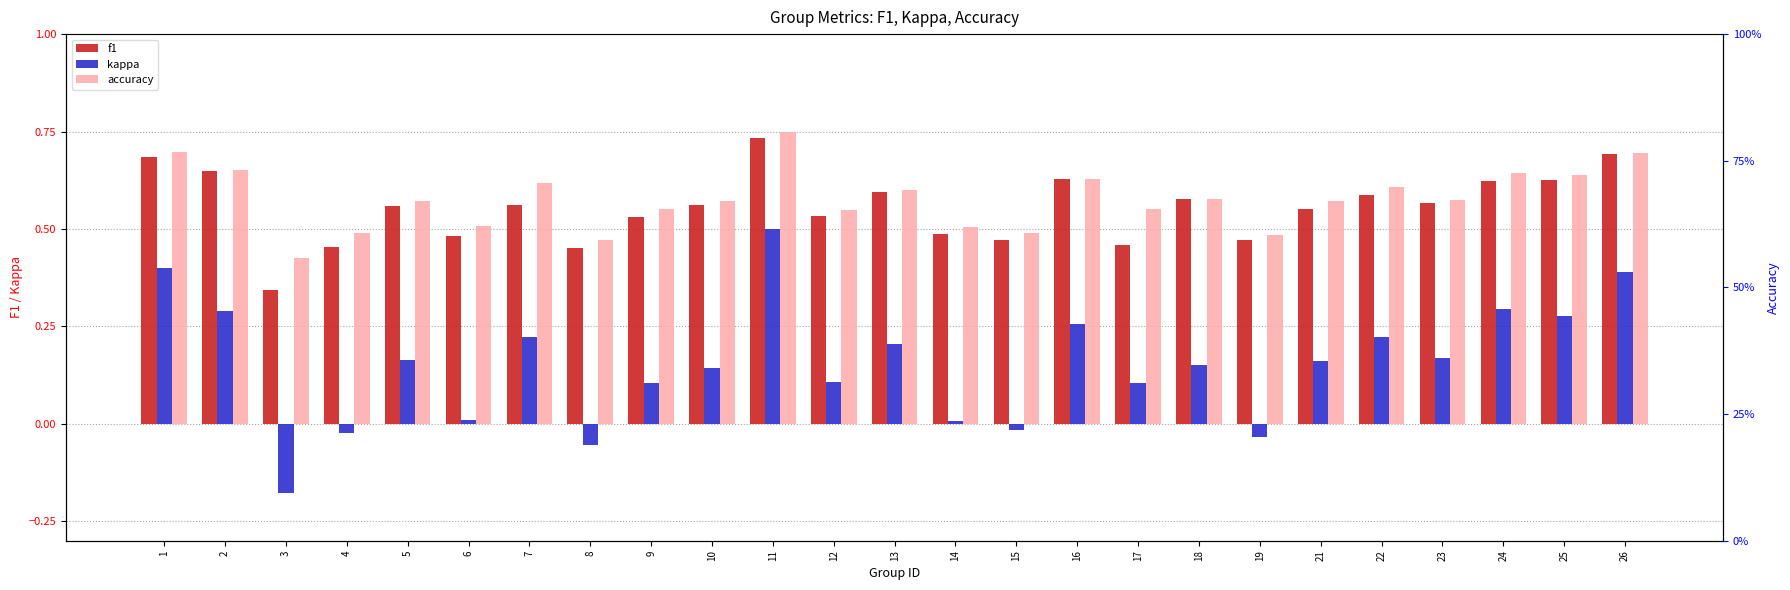

Reading left to right, list all the values displayed in this chart.

f1: 0.7	0.7	0.3	0.5	0.6	0.5	0.6	0.5	0.5	0.6	0.7	0.5	0.6	0.5	0.5	0.6	0.5	0.6	0.5	0.6	0.6	0.6	0.6	0.6	0.7
kappa: 0.4	0.3	-0.2	-0.0	0.2	0.0	0.2	-0.1	0.1	0.1	0.5	0.1	0.2	0.0	-0.0	0.3	0.1	0.2	-0.0	0.2	0.2	0.2	0.3	0.3	0.4
accuracy: 0.7	0.7	0.4	0.5	0.6	0.5	0.6	0.5	0.6	0.6	0.8	0.5	0.6	0.5	0.5	0.6	0.6	0.6	0.5	0.6	0.6	0.6	0.6	0.6	0.7